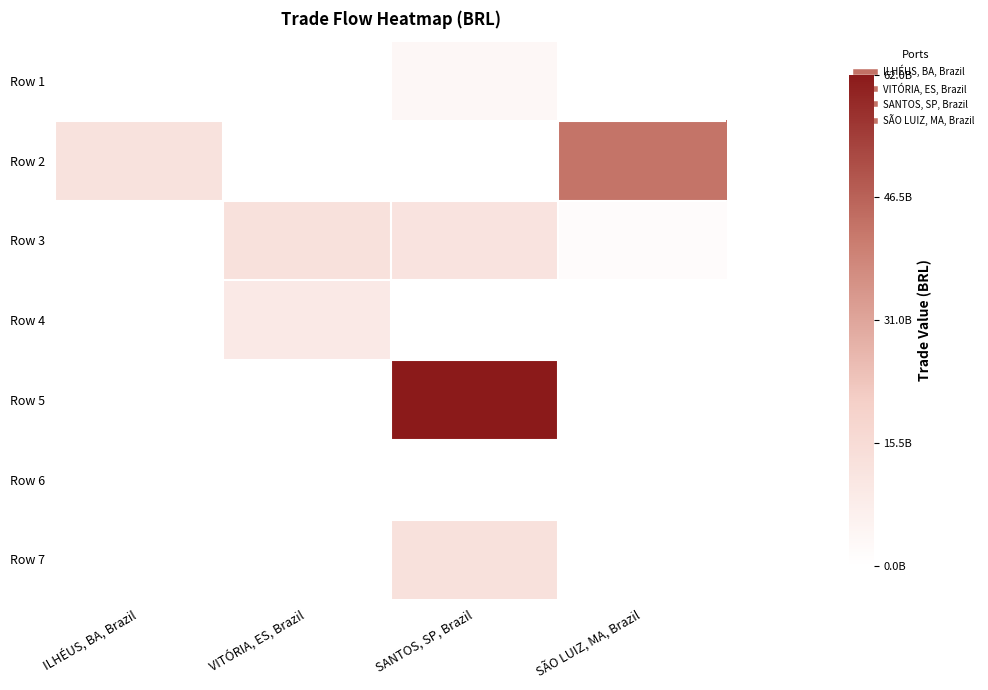

Rank the series at VITÓRIA, ES, Brazil from highest to lowest value.

Row 3, Row 4, Row 1, Row 2, Row 5, Row 6, Row 7